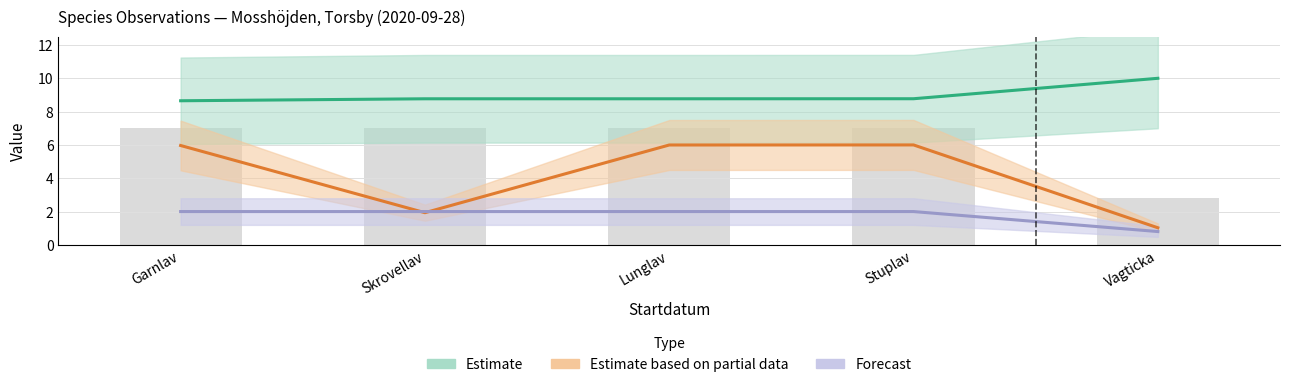

Where is Estimate nearest to the value 9?

Stuplav